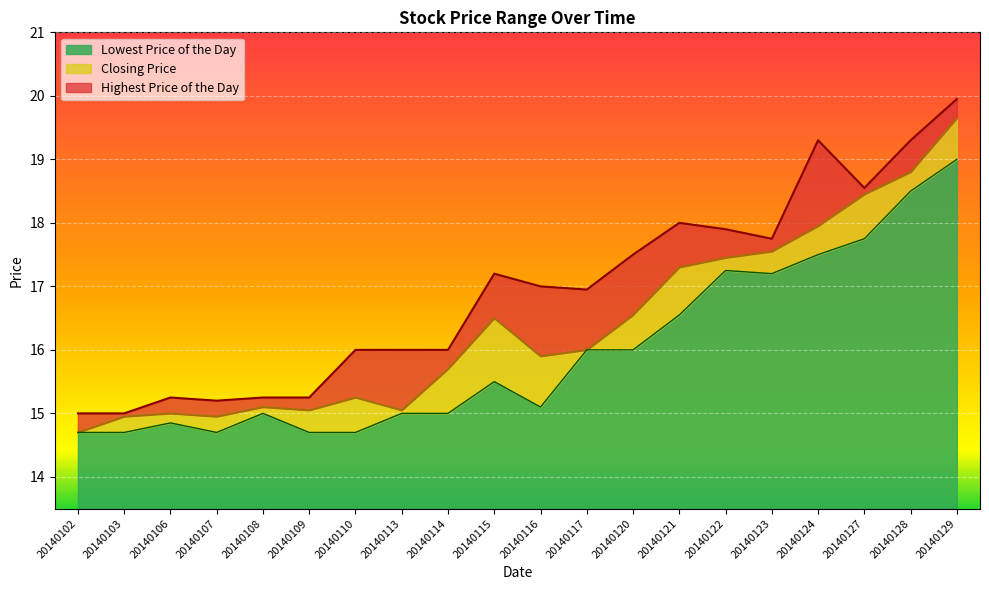

How many lines are shown in the chart?

3